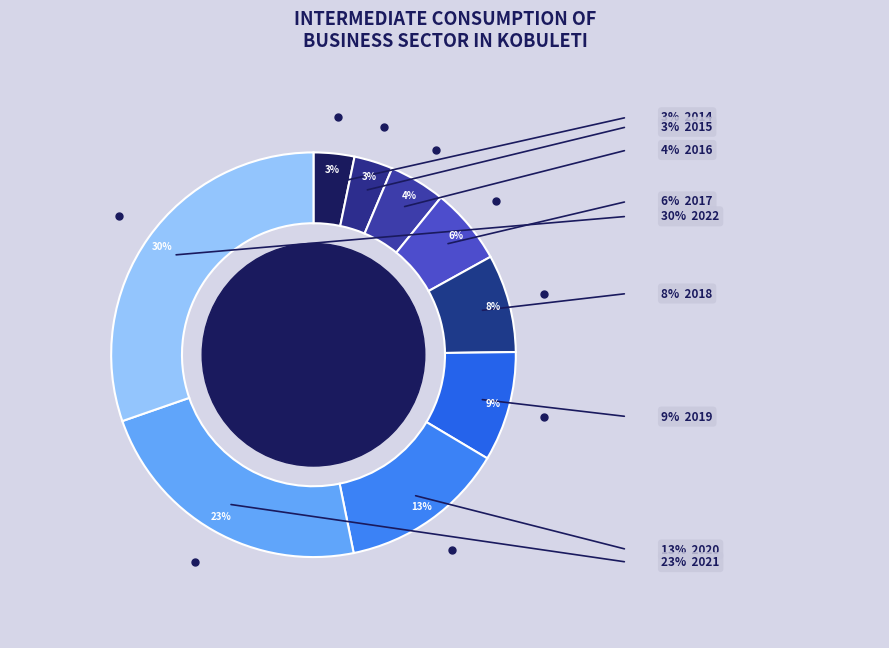

How many slices are in this pie chart?

9